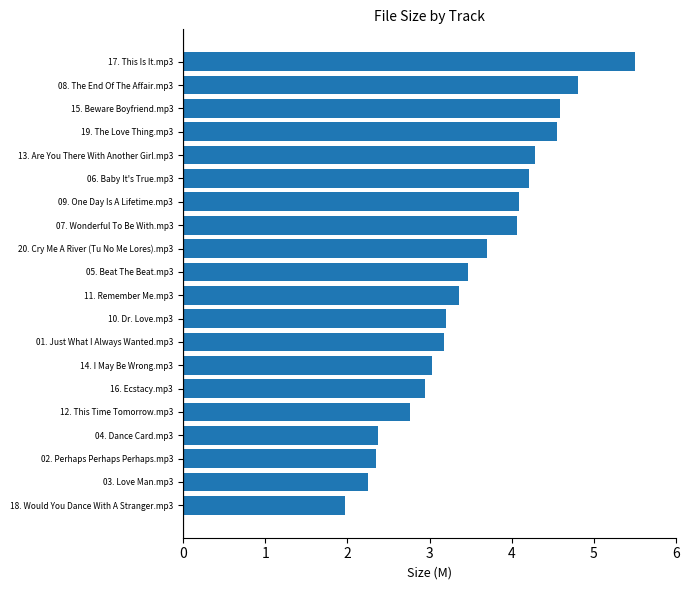

Which label corresponds to the smallest value in the chart?

18. Would You Dance With A Stranger.mp3